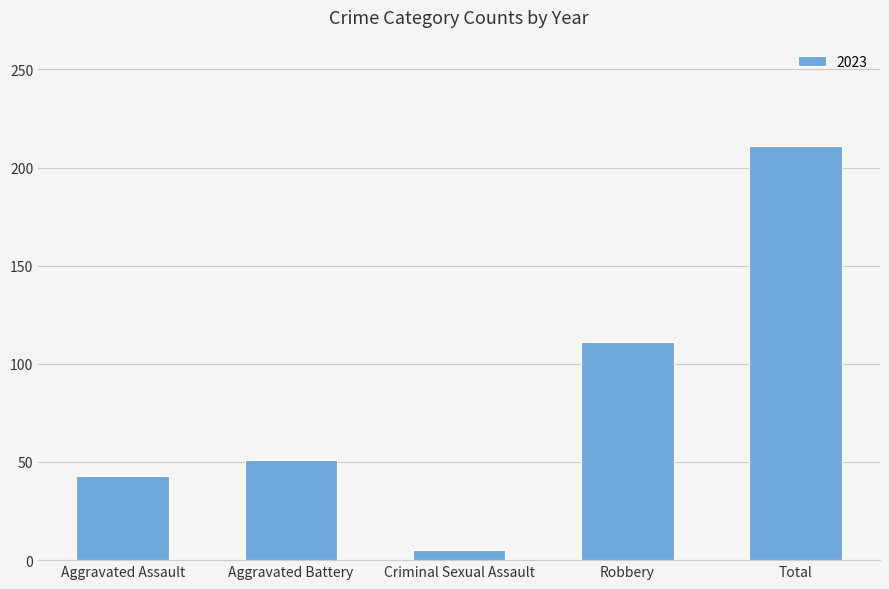

What is the difference between the second highest and second lowest values?

68